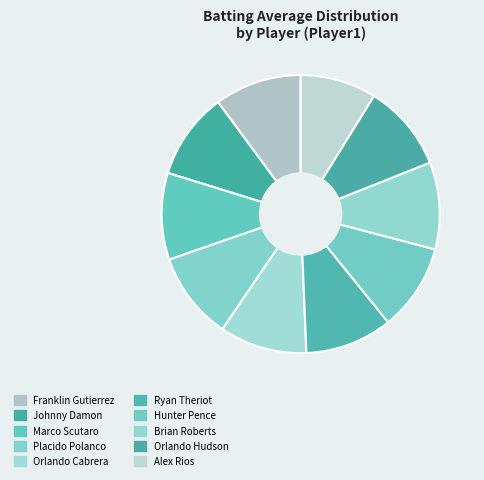

Which slice is the smallest?

Alex Rios